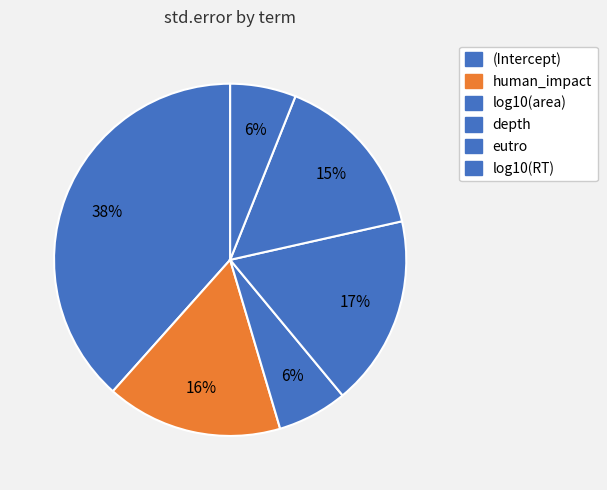

Count the number of slices in the pie.

6